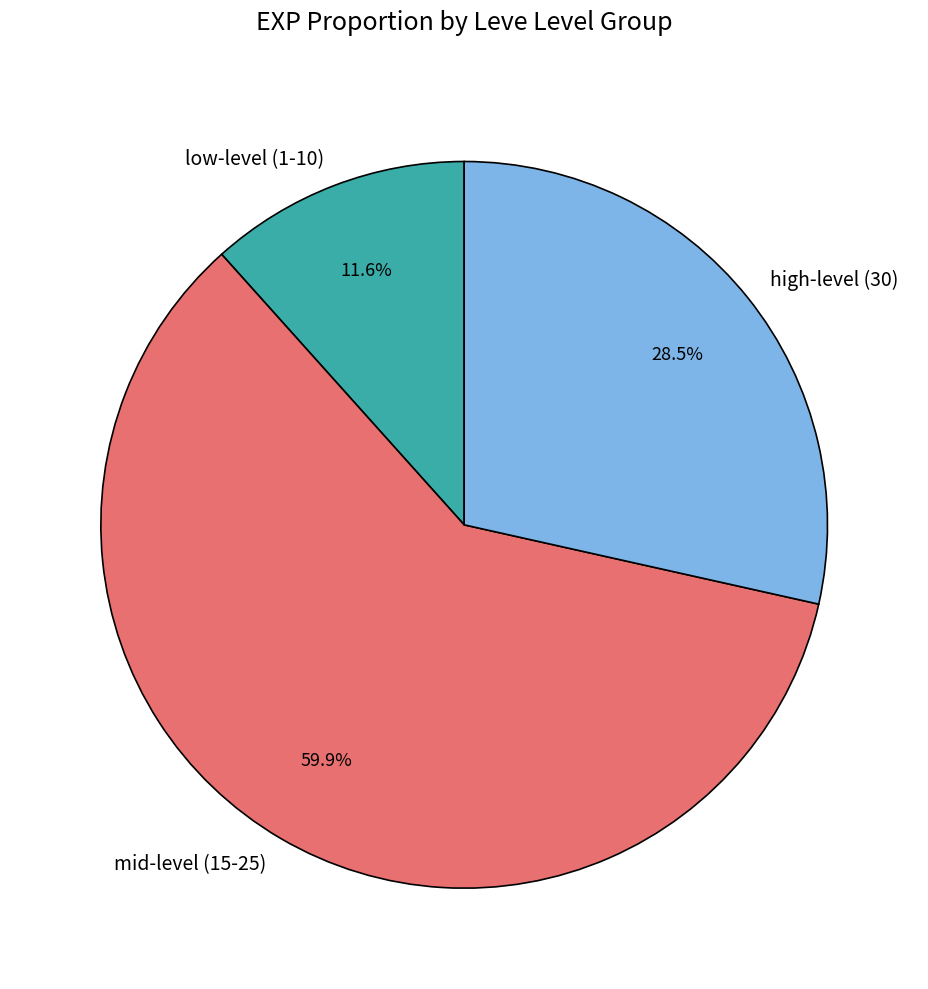

Is the sum of mid-level (15-25) and high-level (30) greater than half?

Yes